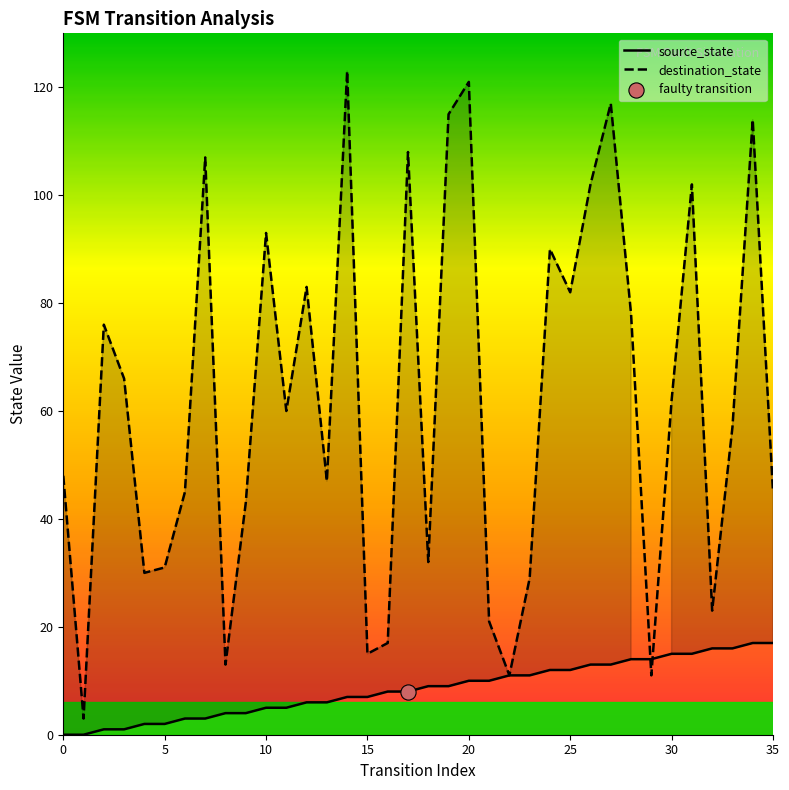

What are all the series names shown in the legend?

source_state, destination_state